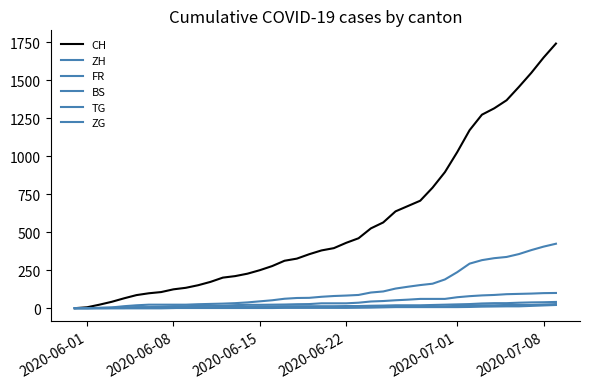

Does the chart have visible grid lines?

No